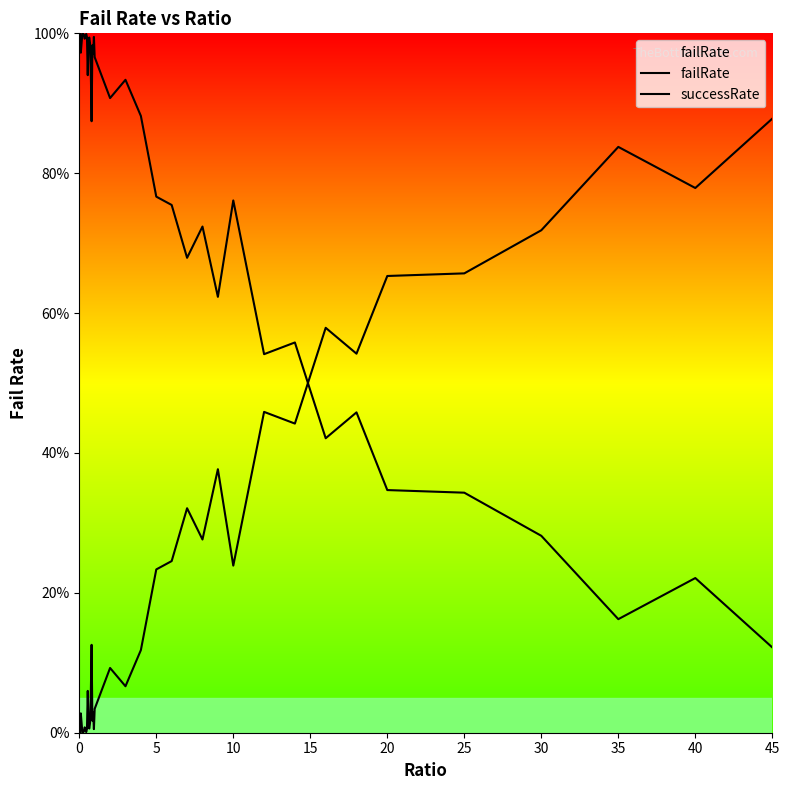

What is the difference between the second highest and minimum values in the successRate series?

0.9